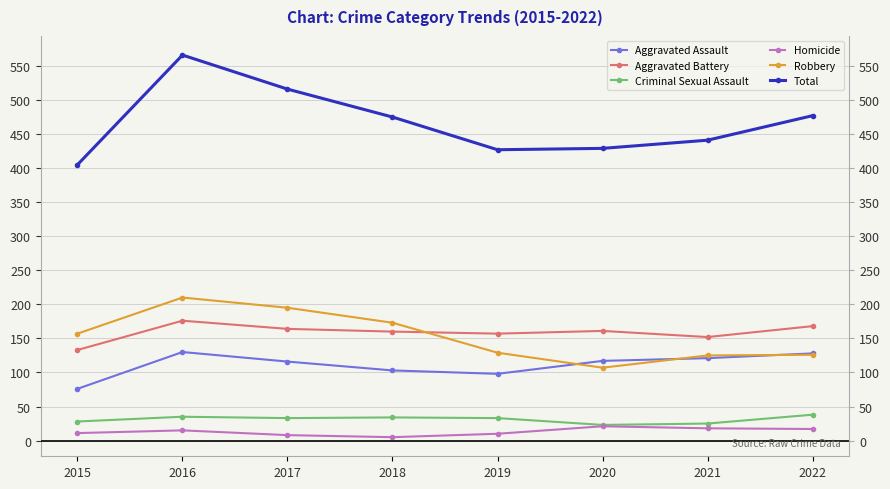

List the labels in order of Total value, largest first.

2016, 2017, 2022, 2018, 2021, 2020, 2019, 2015